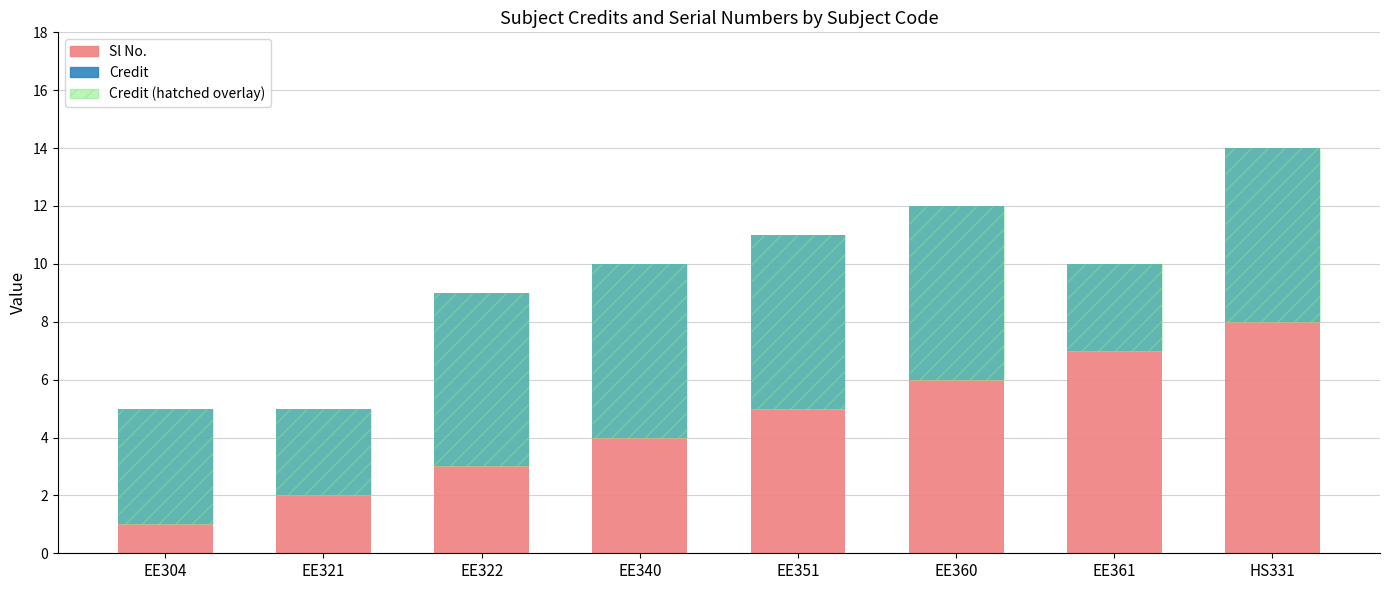

What is the sum of the Credit values at HS331 and EE304?

10